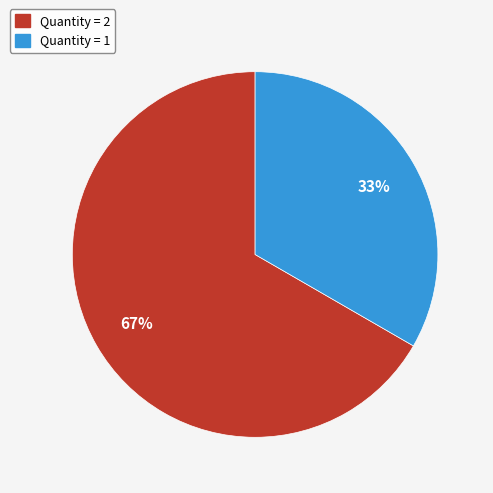

Which slice is the smallest?

Quantity = 1